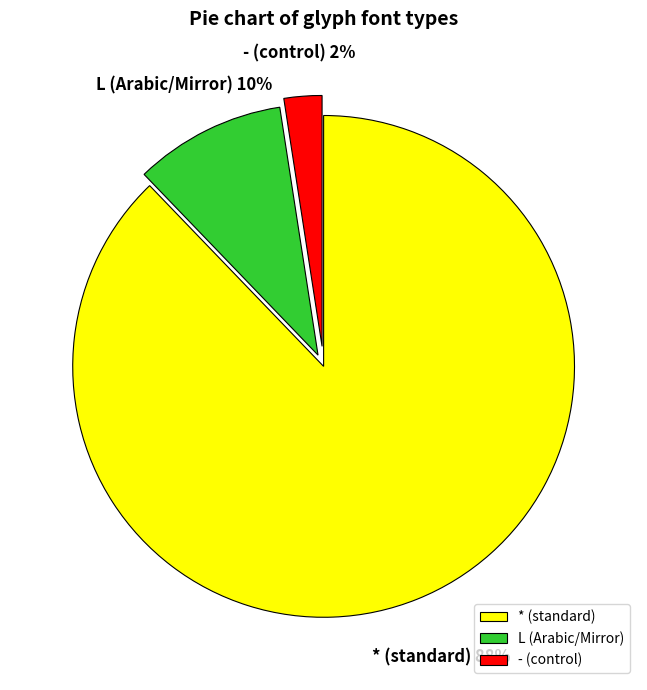

Rank the categories by value from highest to lowest.

*, L, -